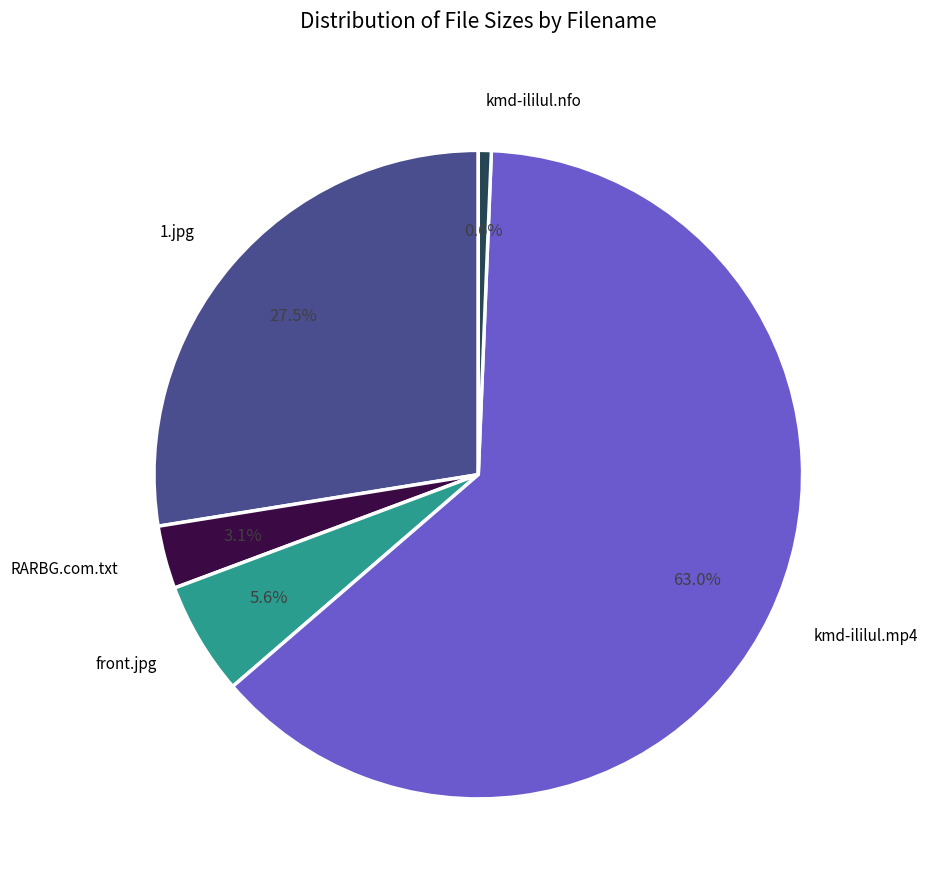

Is there any slice that represents more than half of the pie?

Yes